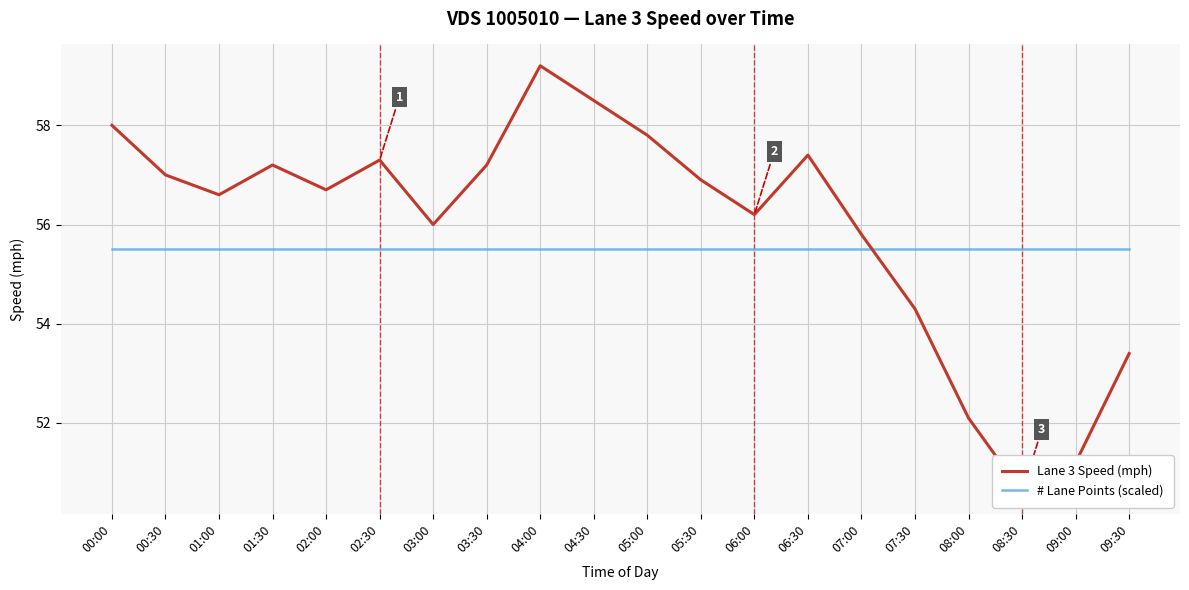

List the labels in order of # Lane Points (scaled) value, largest first.

00:00, 00:30, 01:00, 01:30, 02:00, 02:30, 03:00, 03:30, 04:00, 04:30, 05:00, 05:30, 06:00, 06:30, 07:00, 07:30, 08:00, 08:30, 09:00, 09:30